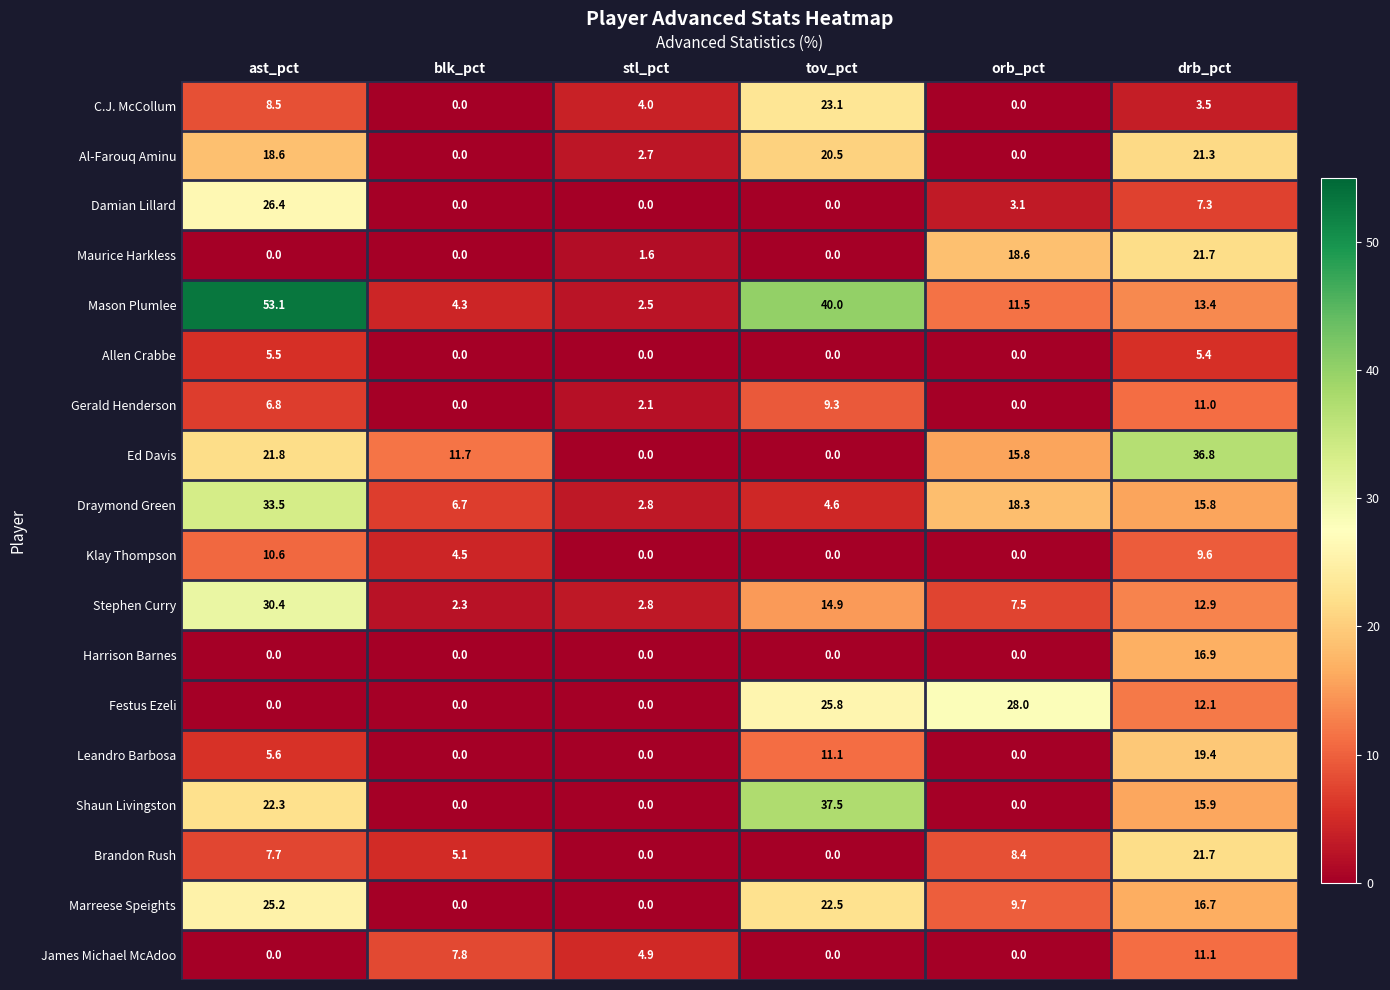

What is the total value across all series at blk_pct?

42.4